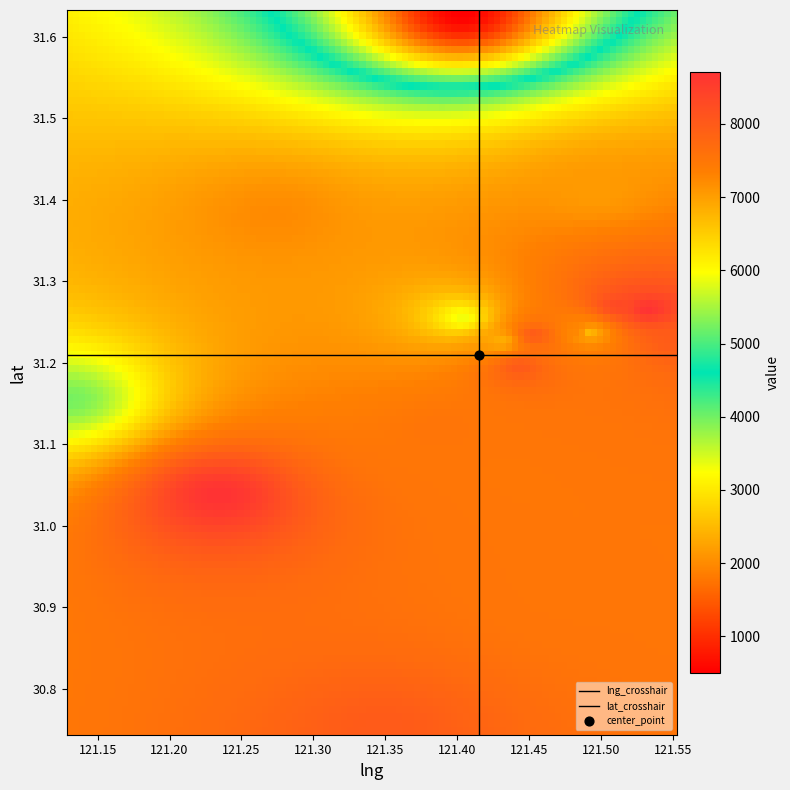

Count the number of data series in this chart.

3